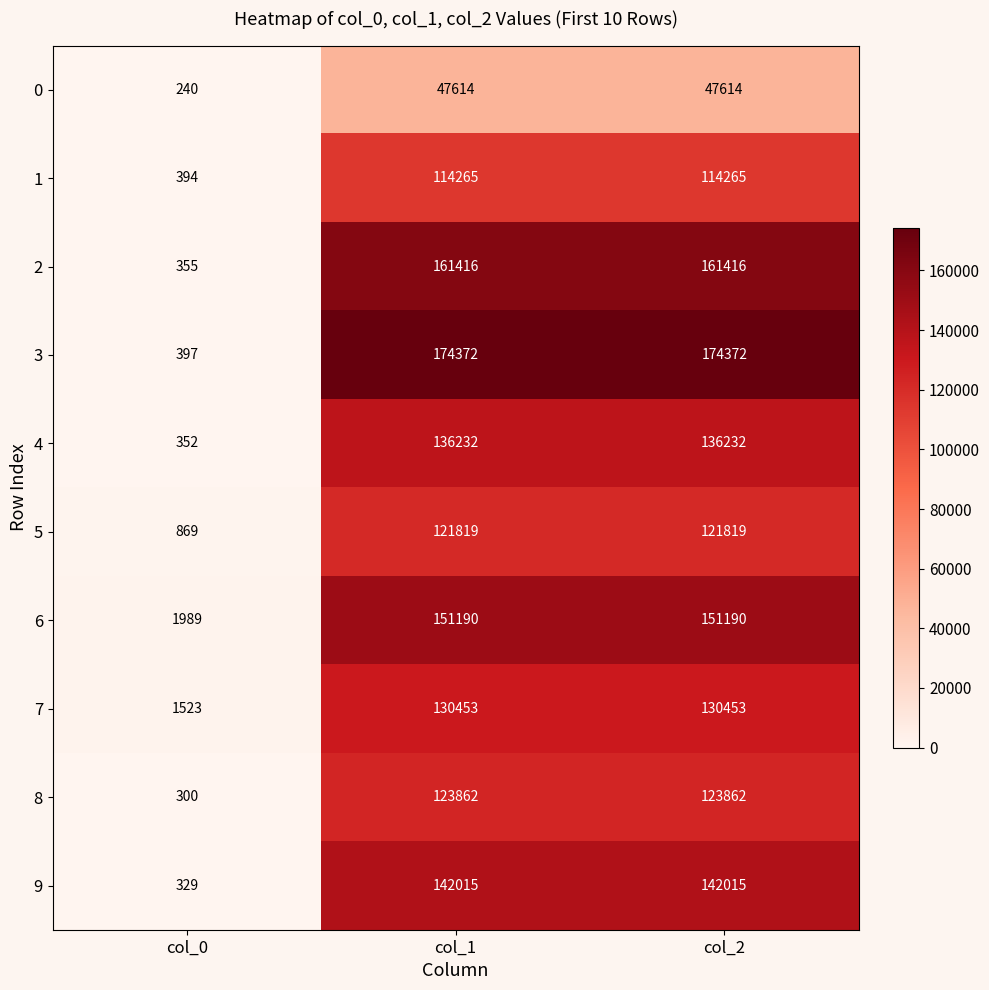

At which category does the chart reach its minimum across all series?

col_0